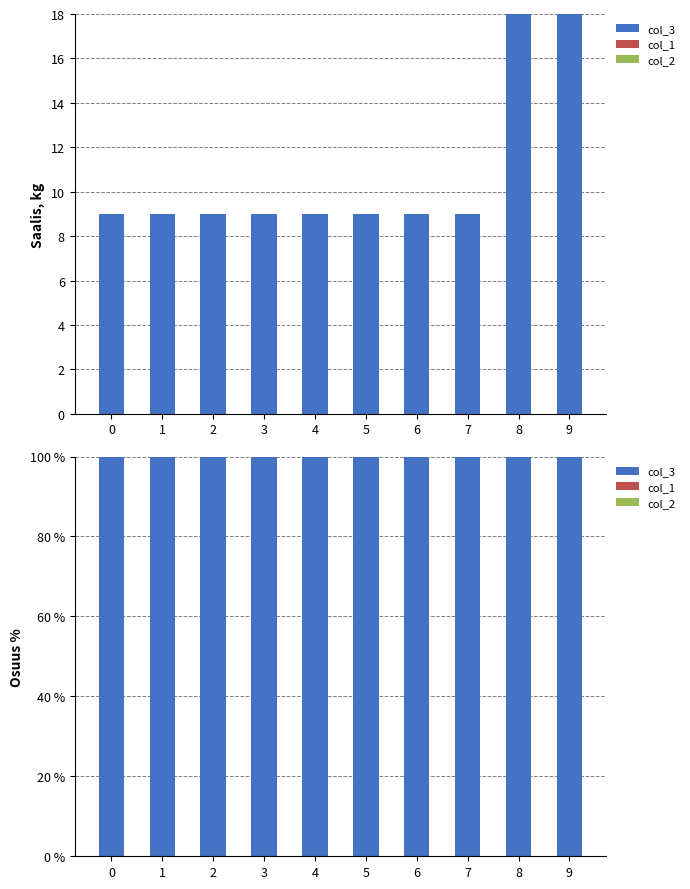

Is it true that col_3 equals 165 at 9?

False